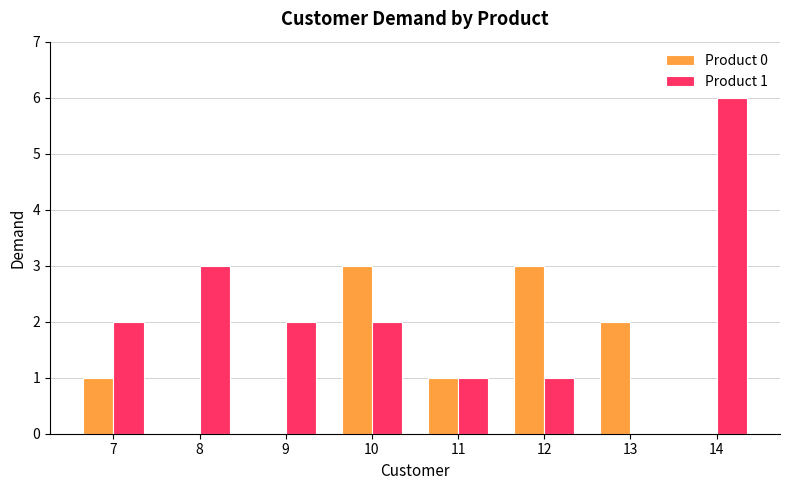

The Product 0 series shows 0 at 8. True or false?

True